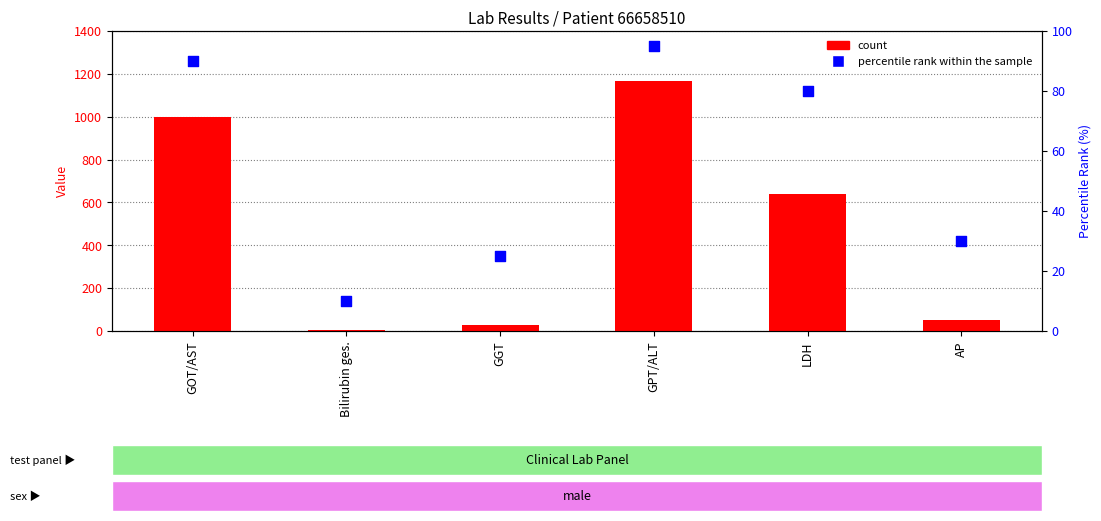

Which series has the largest total across all categories?

count